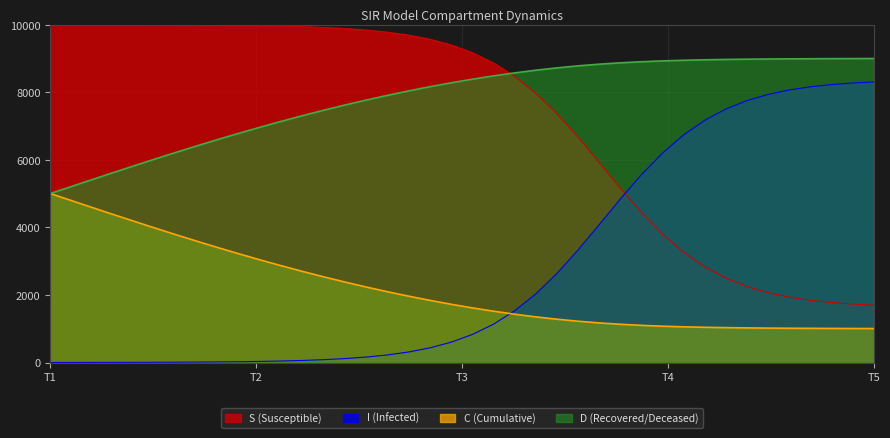

At how many categories does at least one series exceed 1486?

40